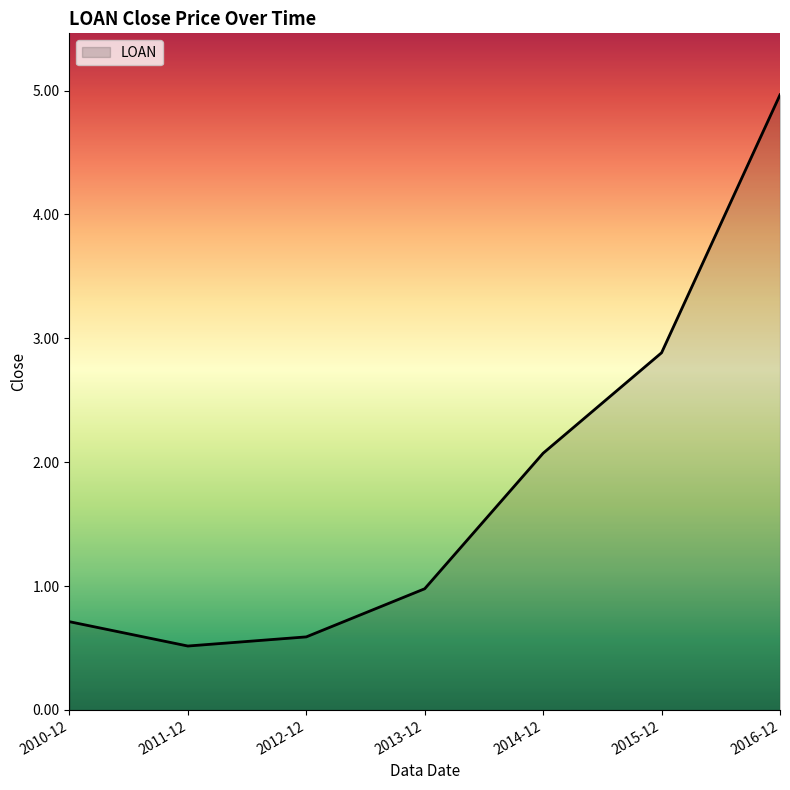

True or false: the data shows 0.4 at 2010-12.

False